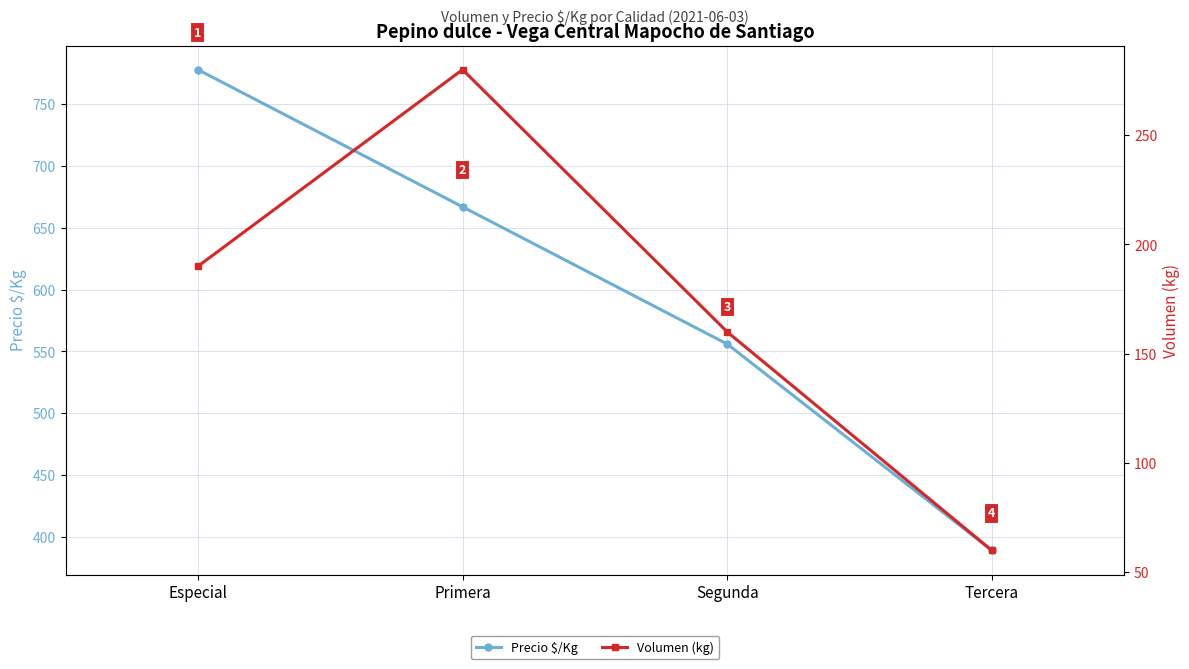

Count the number of data series in this chart.

2